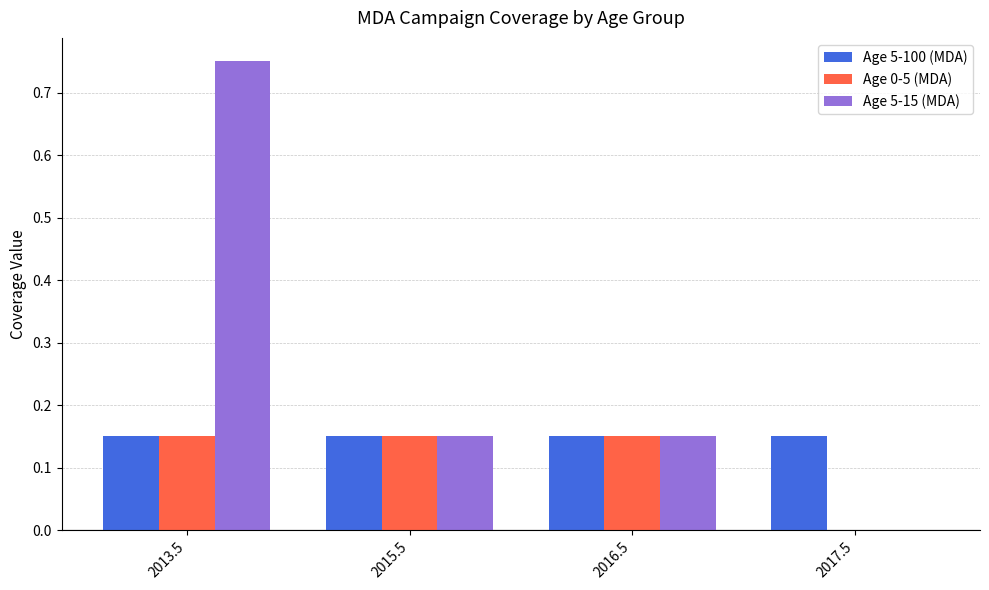

How many Age 5-15 (MDA) values are between 0 and 1?

4